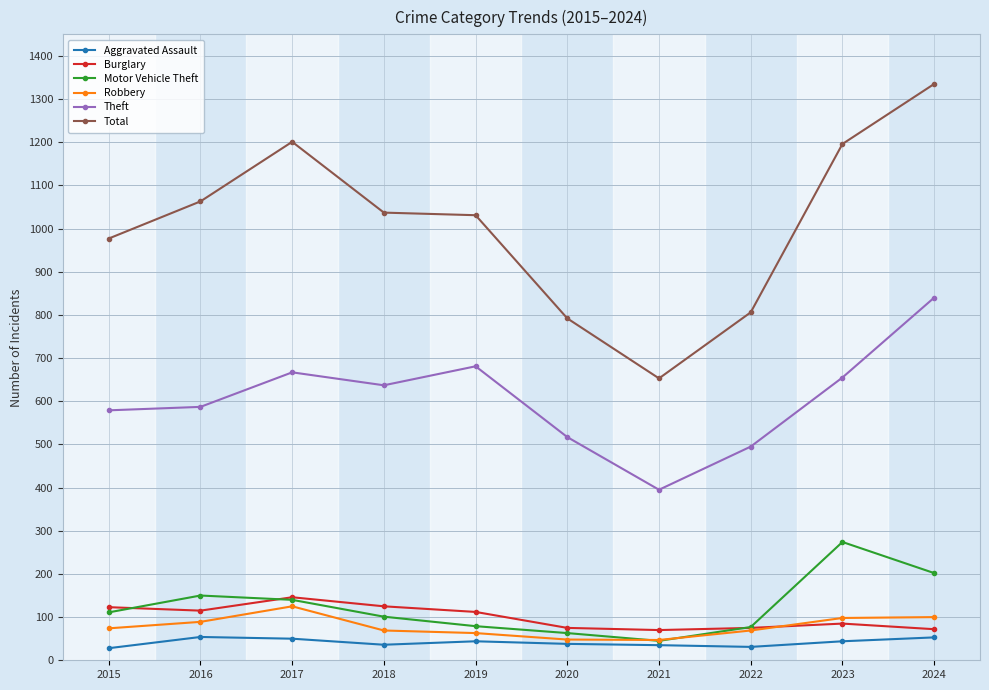

True or false: Robbery has more than 0 points higher than both neighbors.

True